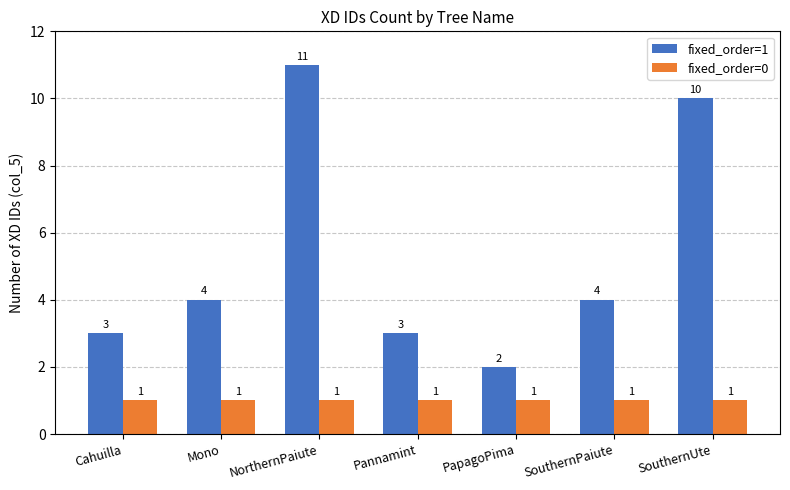

Count the fixed_order=1 values in the range 3 to 10.

5